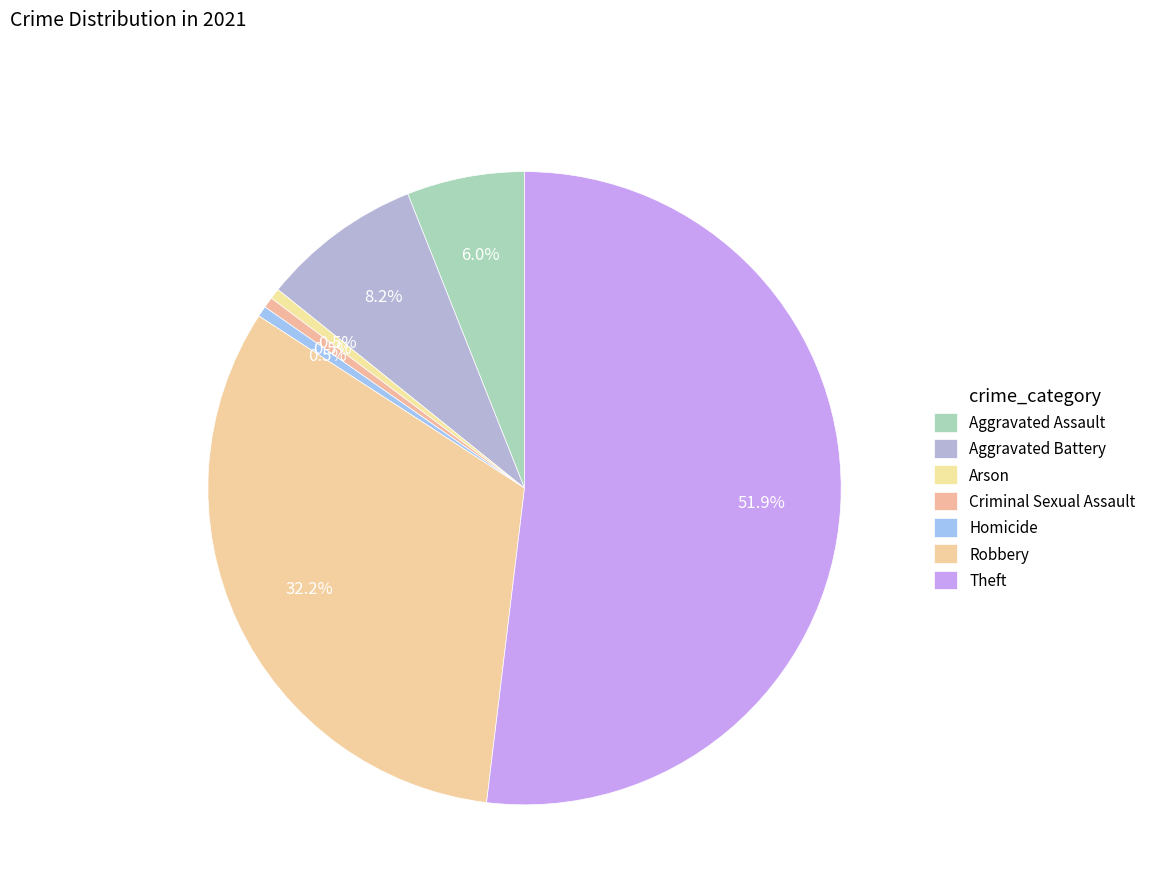

Does Aggravated Assault represent more than half of the total?

No